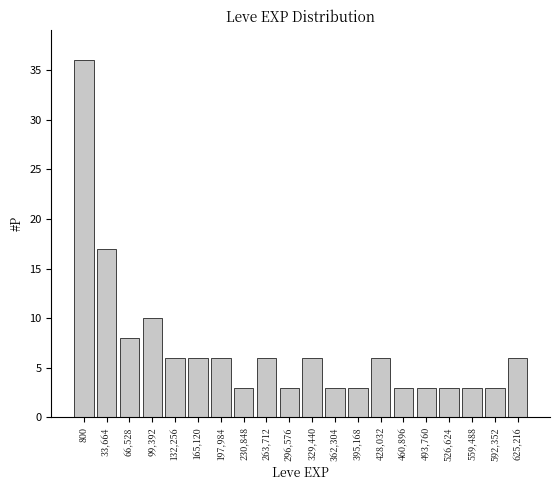

Reading left to right, transcribe all the data shown in this chart.

36	17	8	10	6	6	6	3	6	3	6	3	3	6	3	3	3	3	3	6